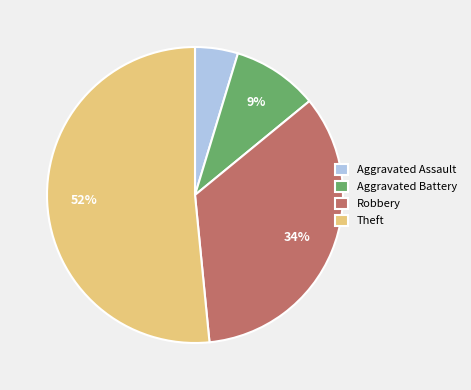

Combined, do Robbery and Aggravated Assault account for over 50%?

No